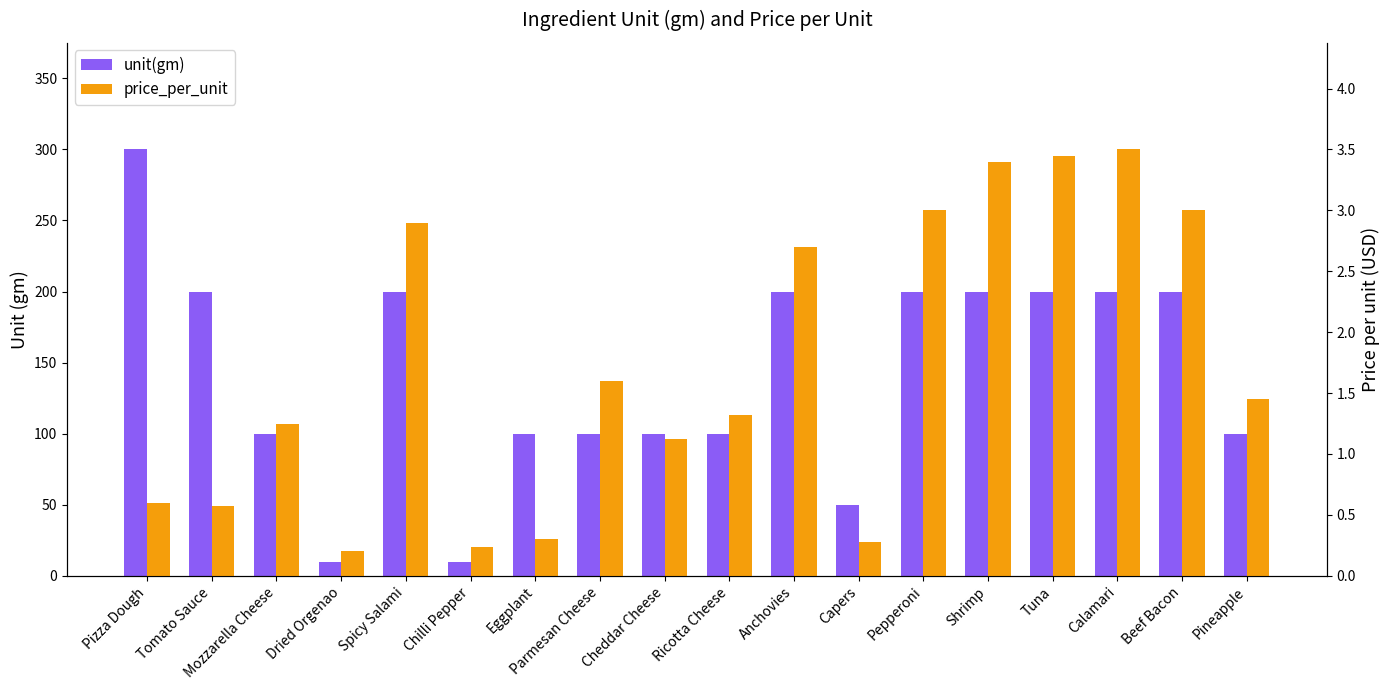

How many data points in unit(gm) are above 200?

1